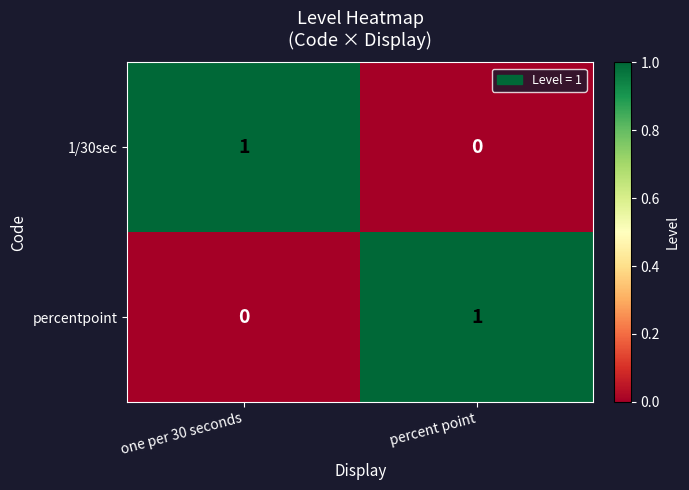

List the labels in order of percentpoint value, smallest first.

one per 30 seconds, percent point